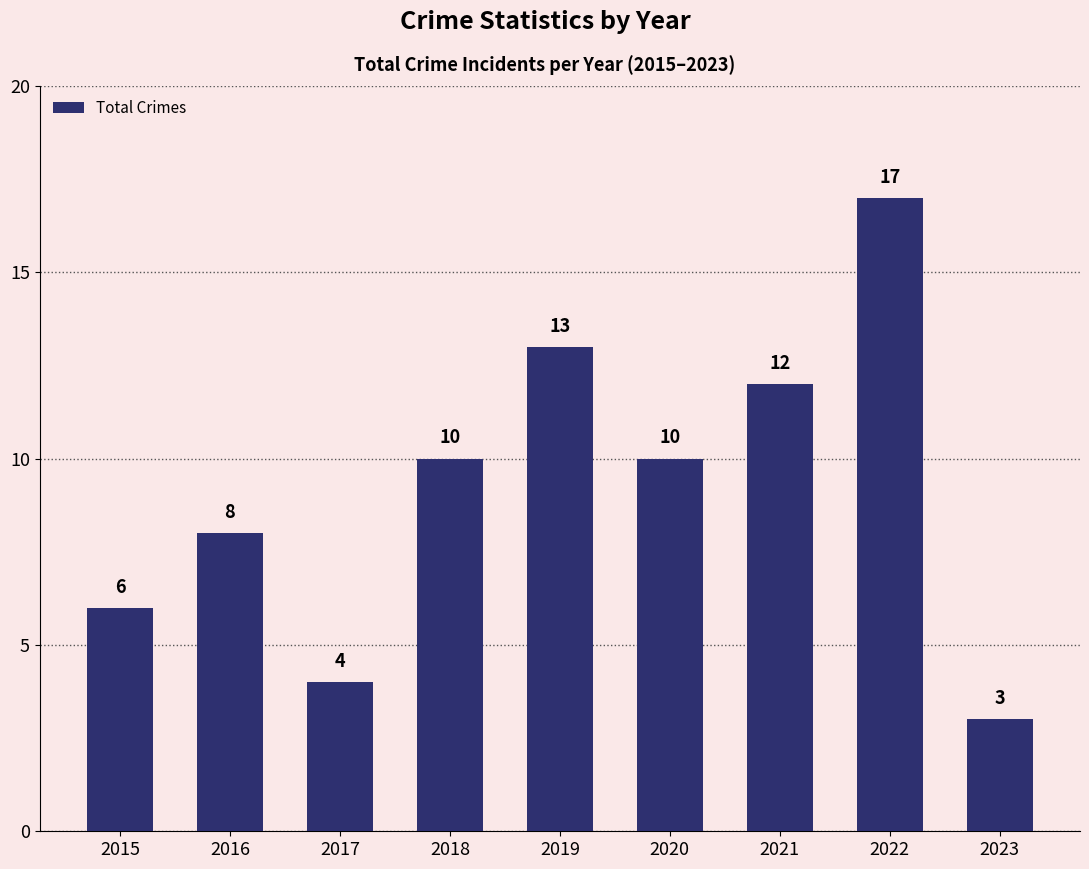

Does the chart contain any negative values?

No